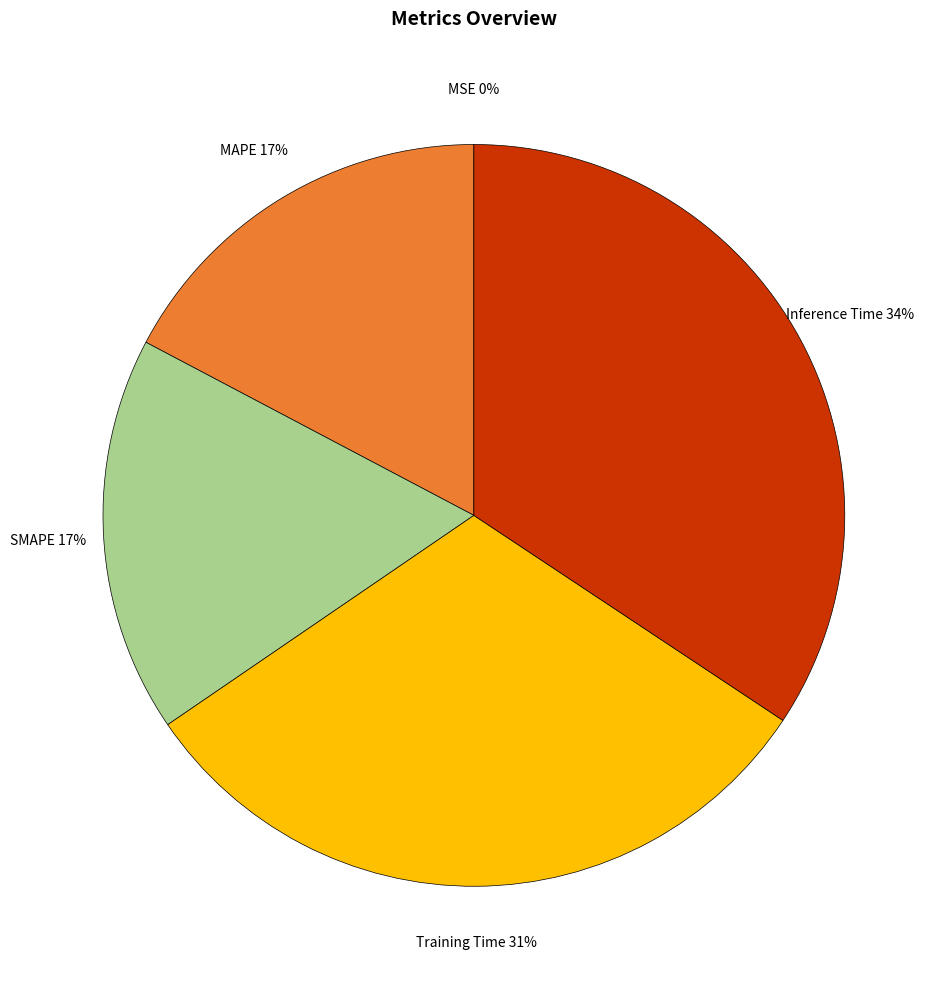

To the nearest percent, what is the difference between the largest and smallest slice percentages?

34%